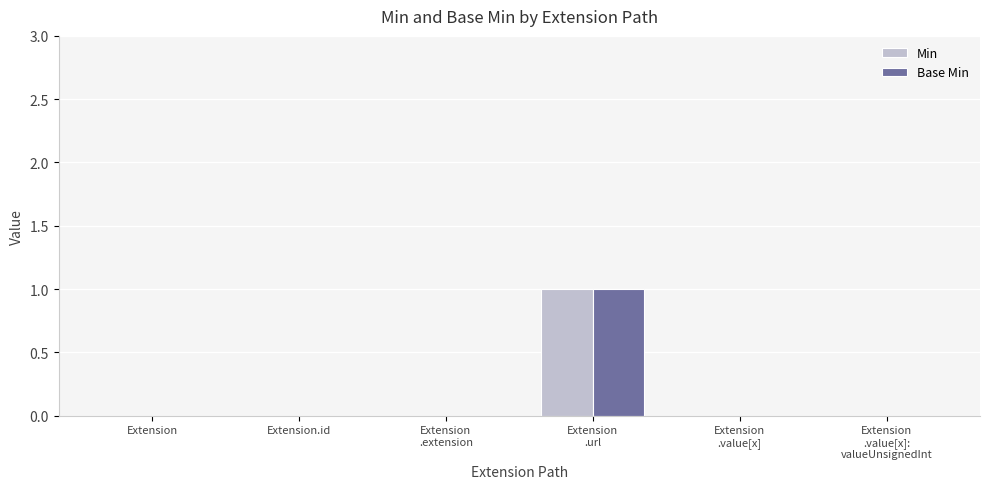

What is the total value across all series at Extension
.url?

2